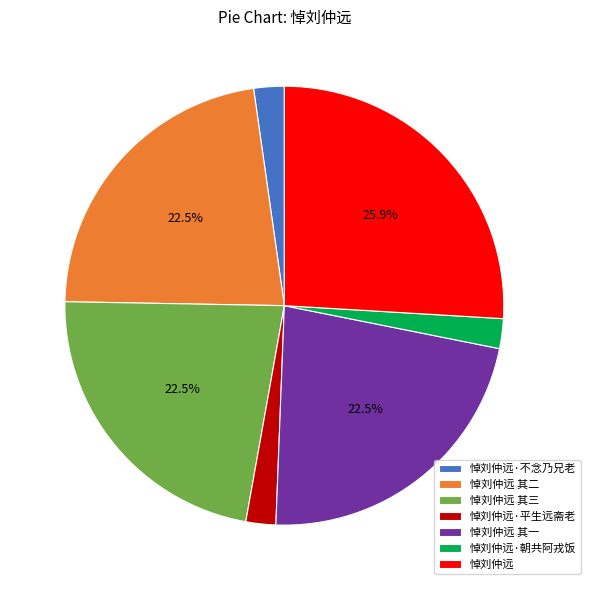

True or false: 悼刘仲远 accounts for 31% of the total.

False